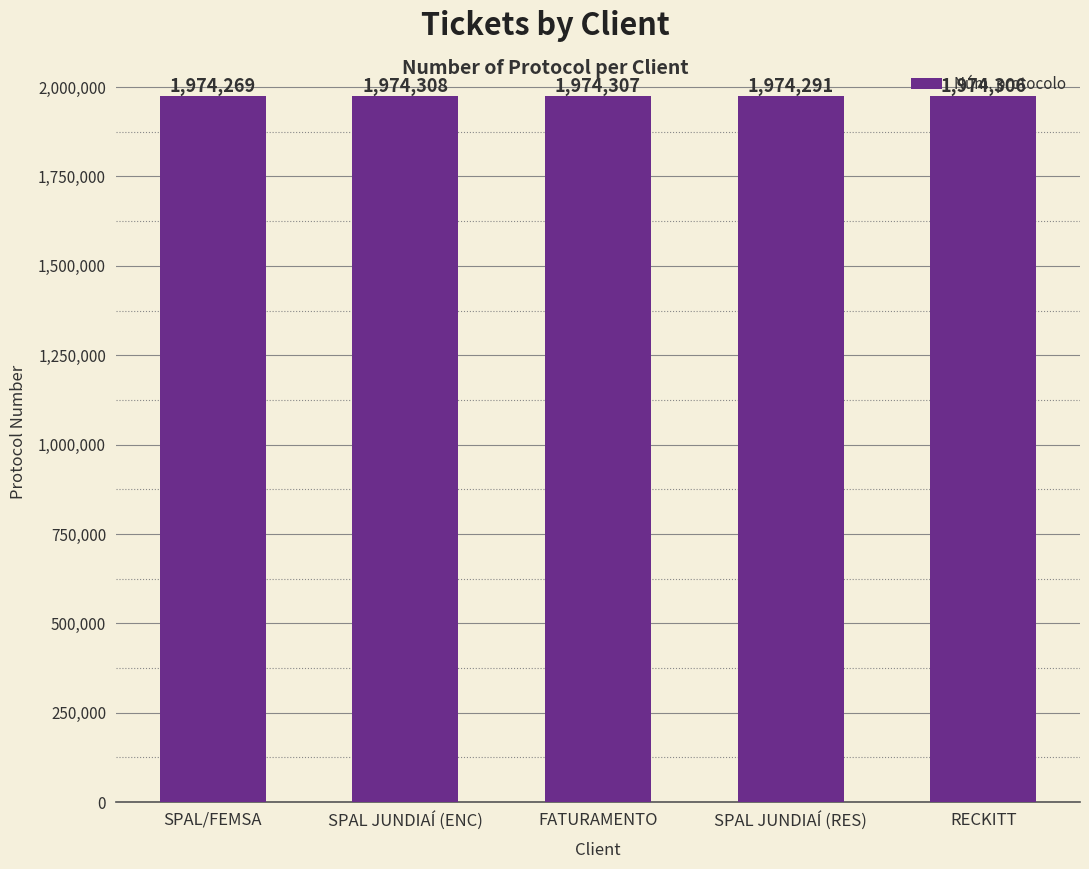

What is the difference between the second highest and second lowest values?

16